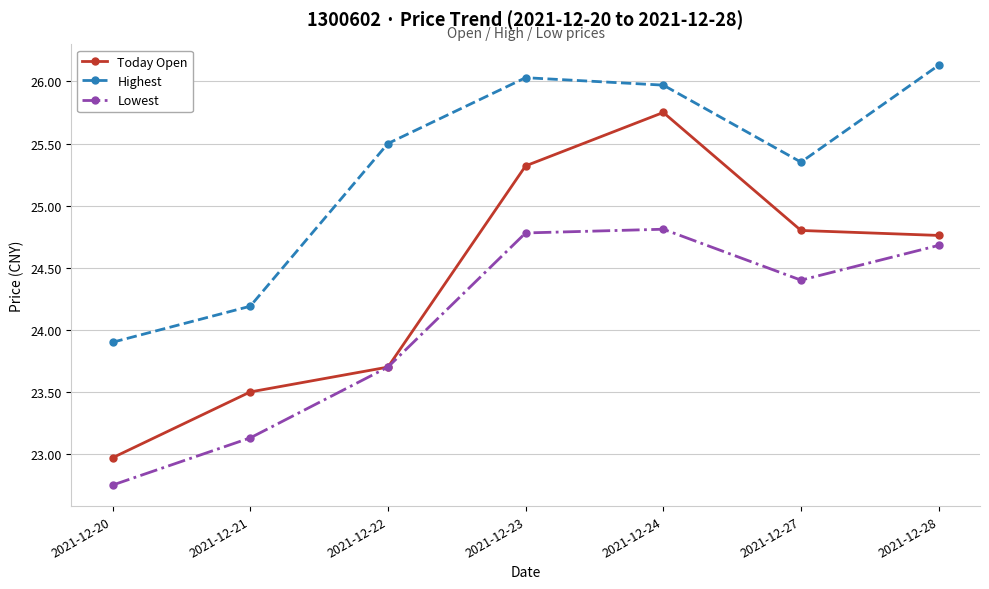

At which label is Today Open closest to 24?

2021-12-22